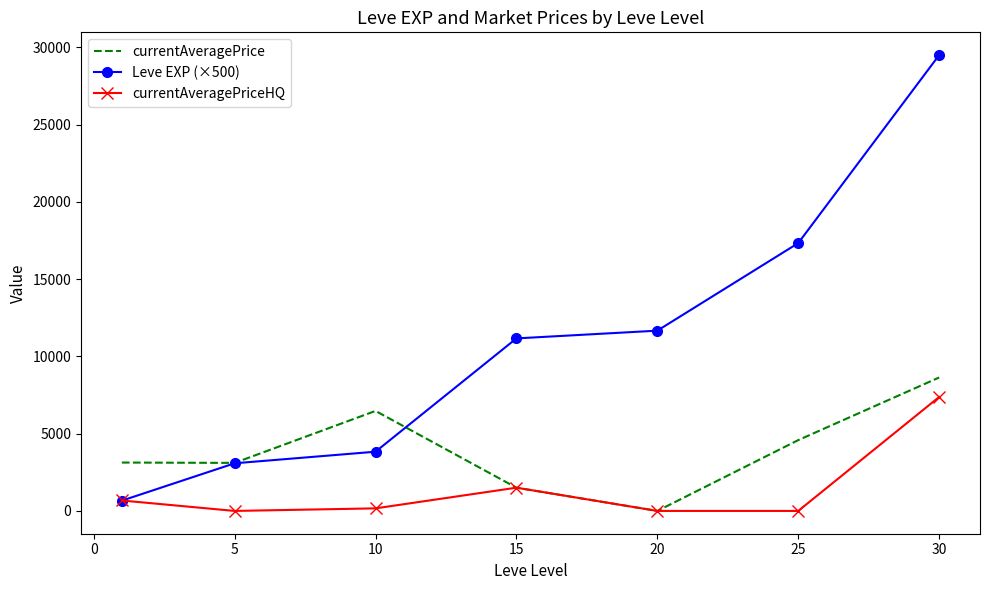

Which series has the largest range (max minus min)?

Leve EXP (×500)